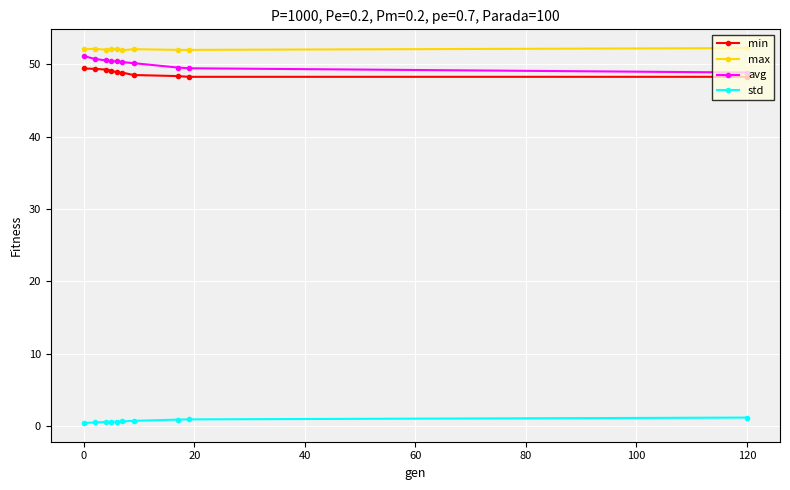

True or false: min and std cross at least once.

False